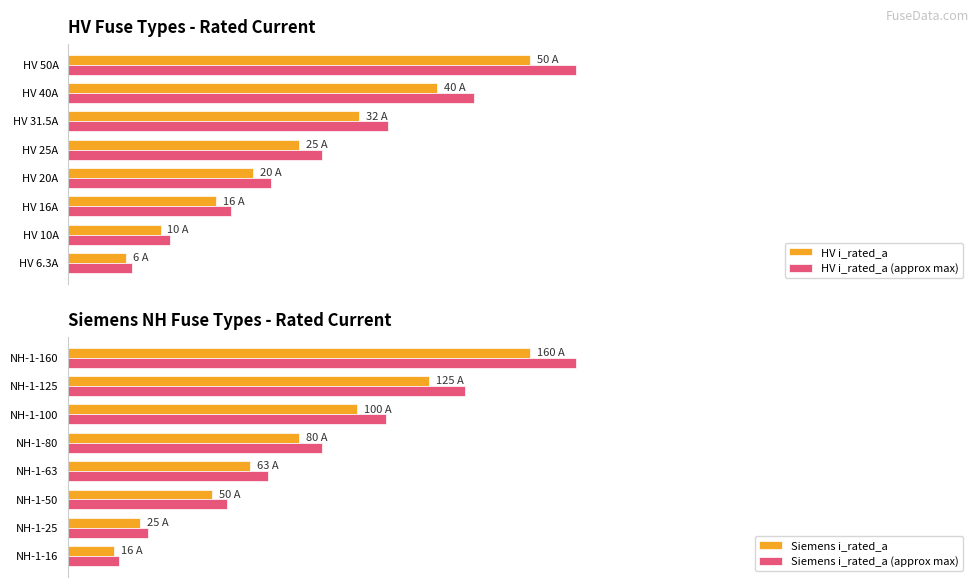

Is it true that HV i_rated_a (approx max) equals 11.0 at HV 10A?

True